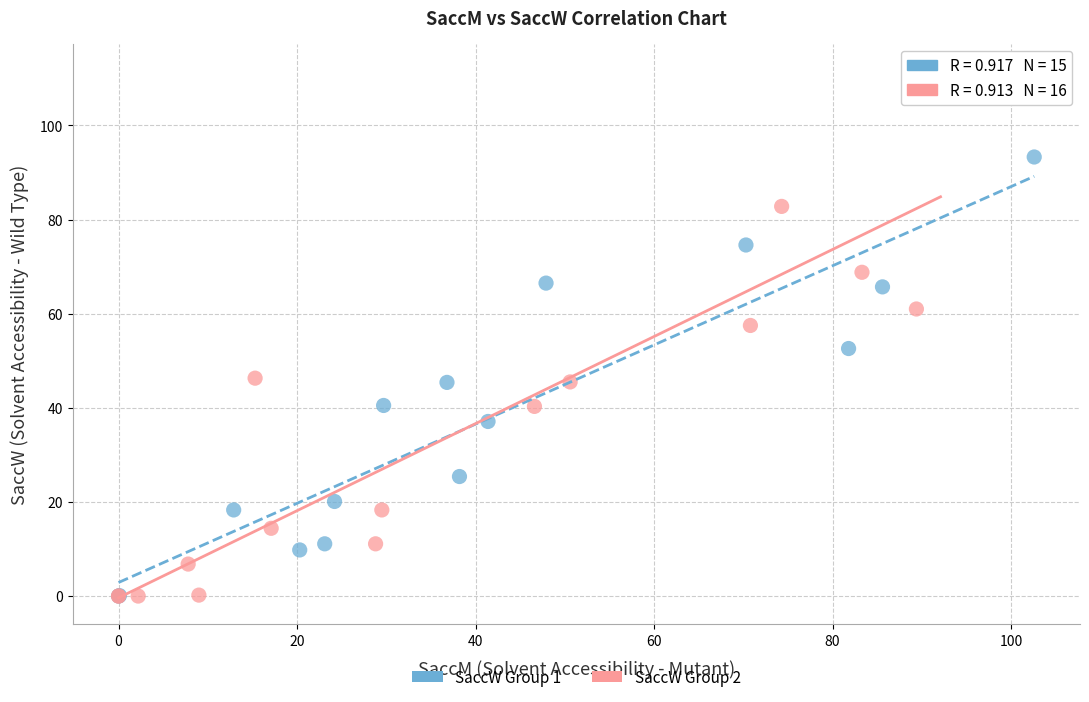

What are all the series names shown in the legend?

SaccW Group 1, SaccW Group 2